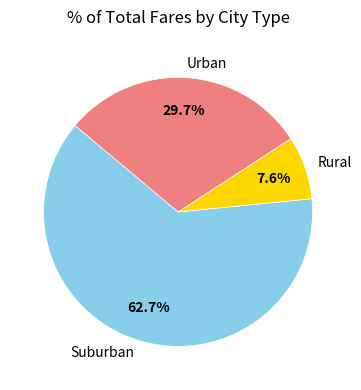

Which has a higher value, Suburban or Urban?

Suburban